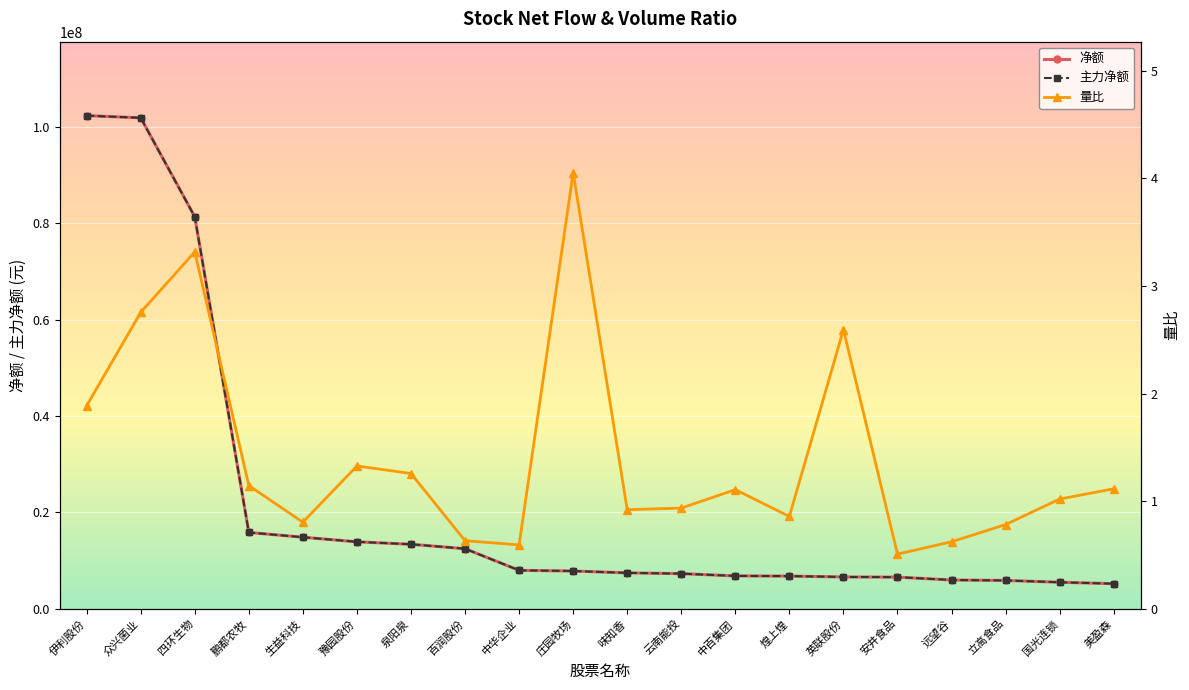

Which category has the lowest value in the 量比 series?

安井食品